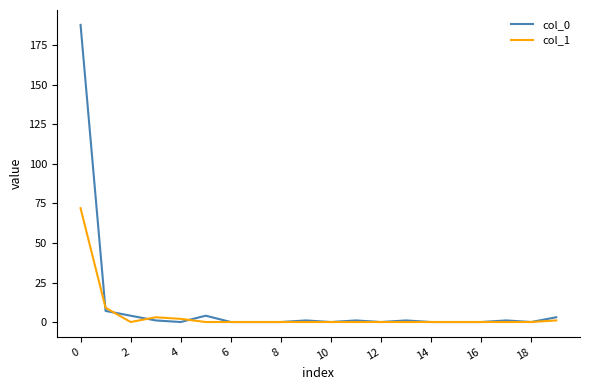

Which series has the widest spread of values?

col_0